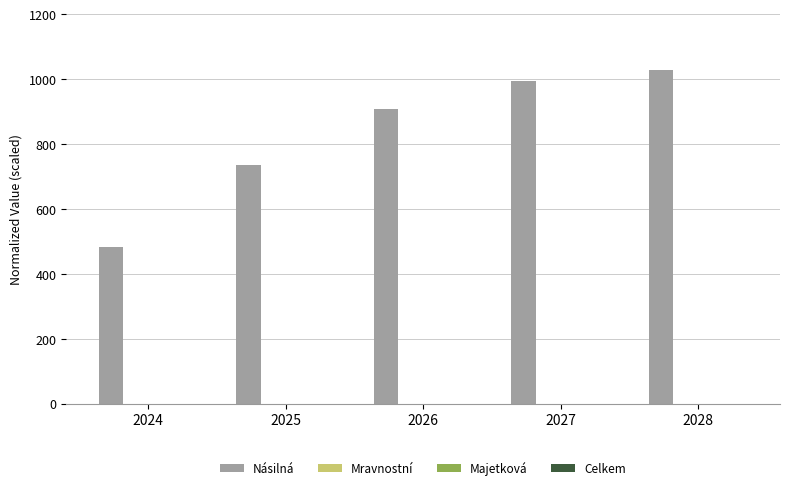

Count the number of data series in this chart.

4